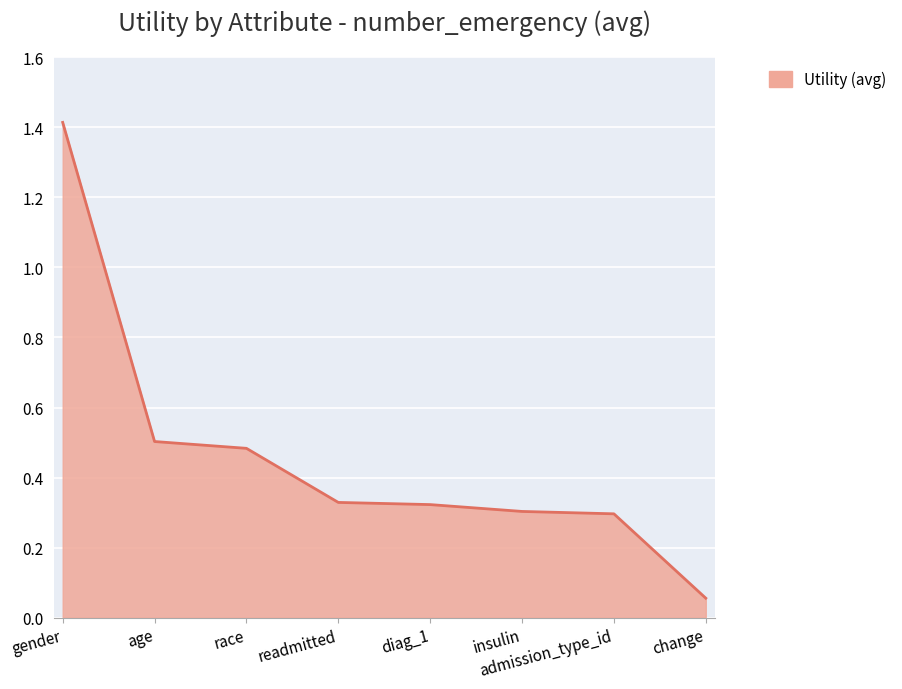

What is the difference between the second highest and second lowest values?

0.2